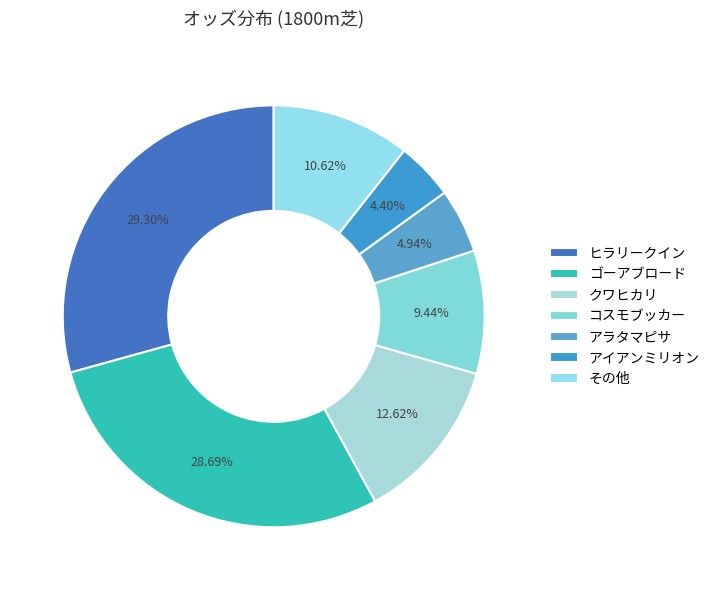

How many segments does this pie chart have?

7